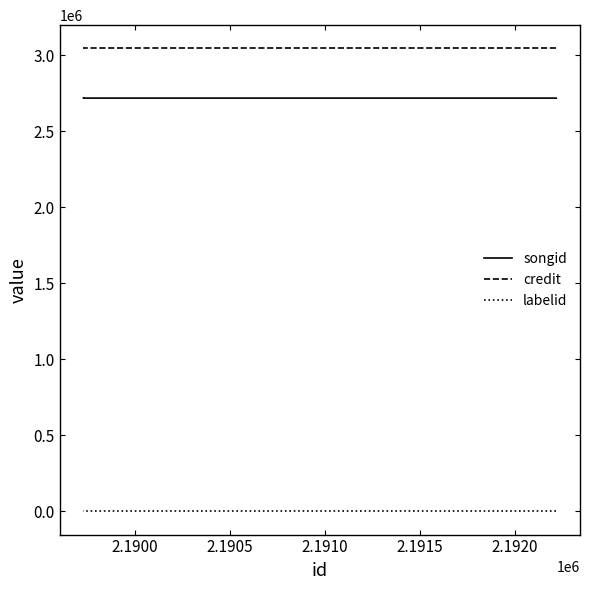

True or false: songid and credit intersect in this chart.

False